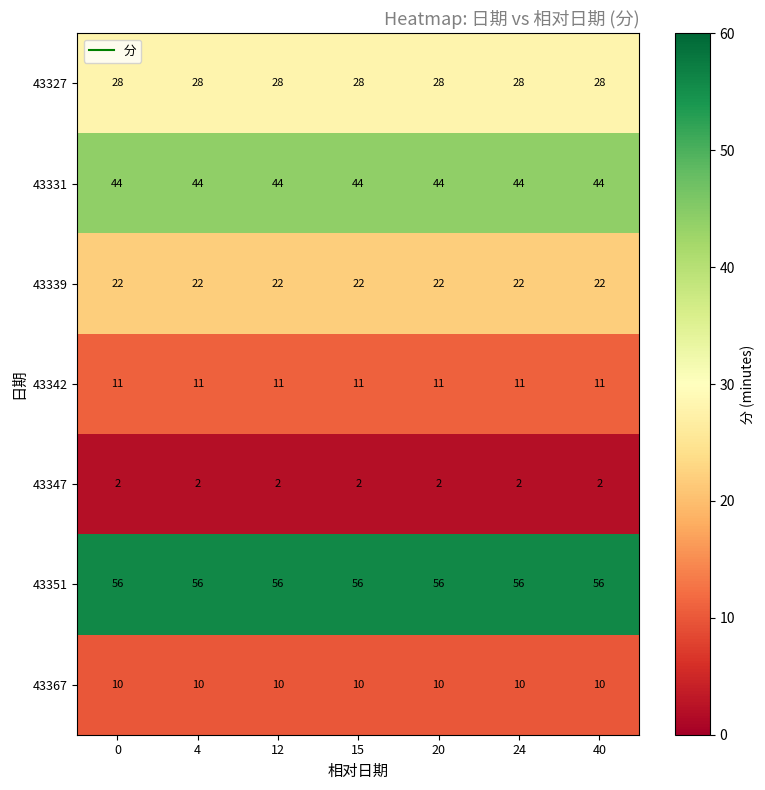

Is it true that 43331 equals 44 at 12?

True